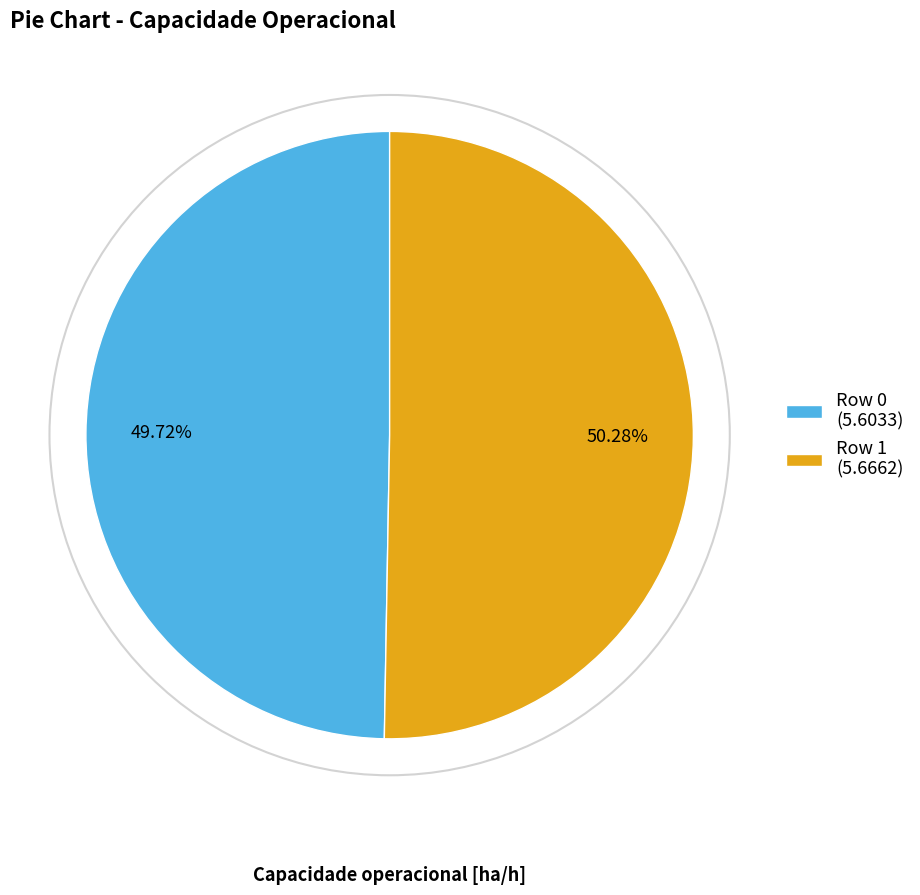

What is the largest slice in the pie chart?

Row 1